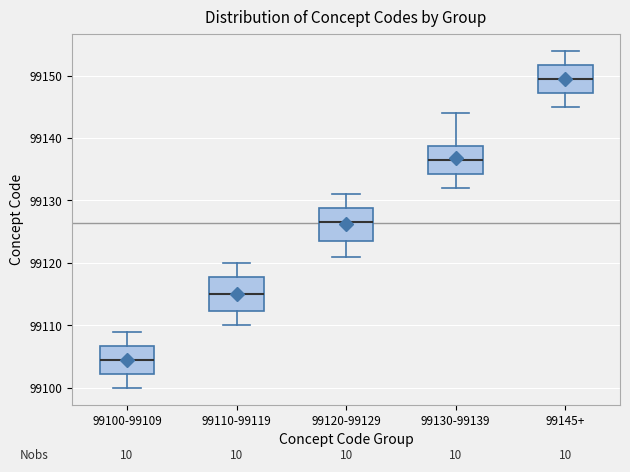

Reading left to right, read every box against the y-axis: the position of its median line, the range the box covers, and the ends of its whiskers. The values are not printed on the chart, so give them approximately, as read against the axis.

99100-99109: median 99105, box 99102 to 99107, whiskers 99100 to 99109
99110-99119: median 99115, box 99112 to 99118, whiskers 99110 to 99120
99120-99129: median 99127, box 99124 to 99129, whiskers 99121 to 99131
99130-99139: median 99137, box 99134 to 99139, whiskers 99132 to 99144
99145+: median 99150, box 99147 to 99152, whiskers 99145 to 99154